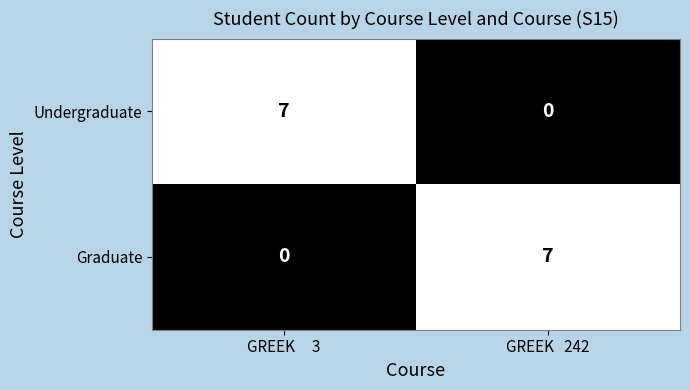

Rank the series at GREEK   242 from highest to lowest value.

Graduate, Undergraduate